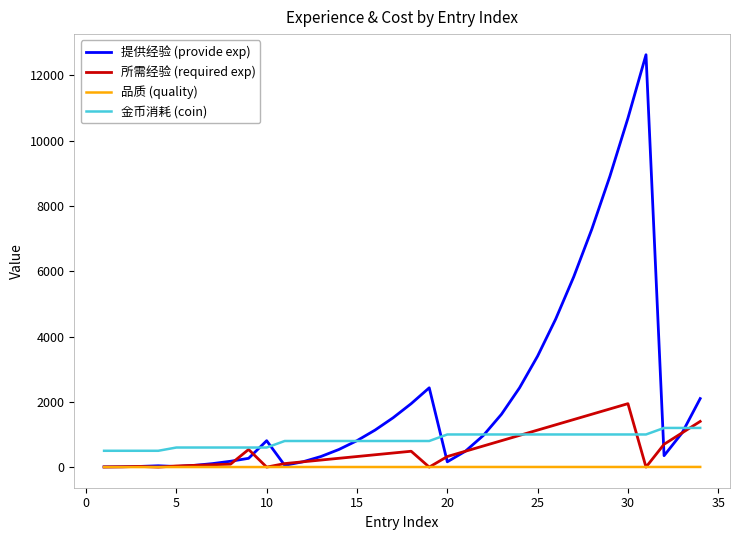

Which series has the widest spread of values?

提供经验 (provide exp)